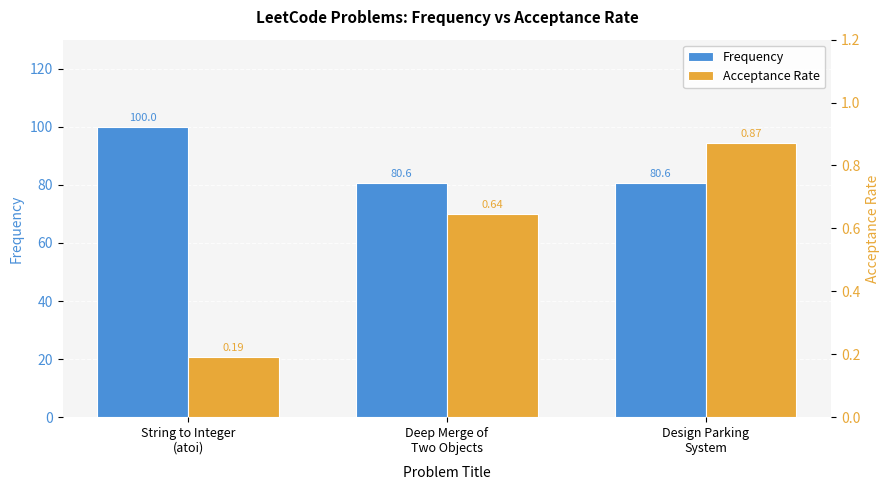

What is the total value across all series at String to Integer
(atoi)?

100.2